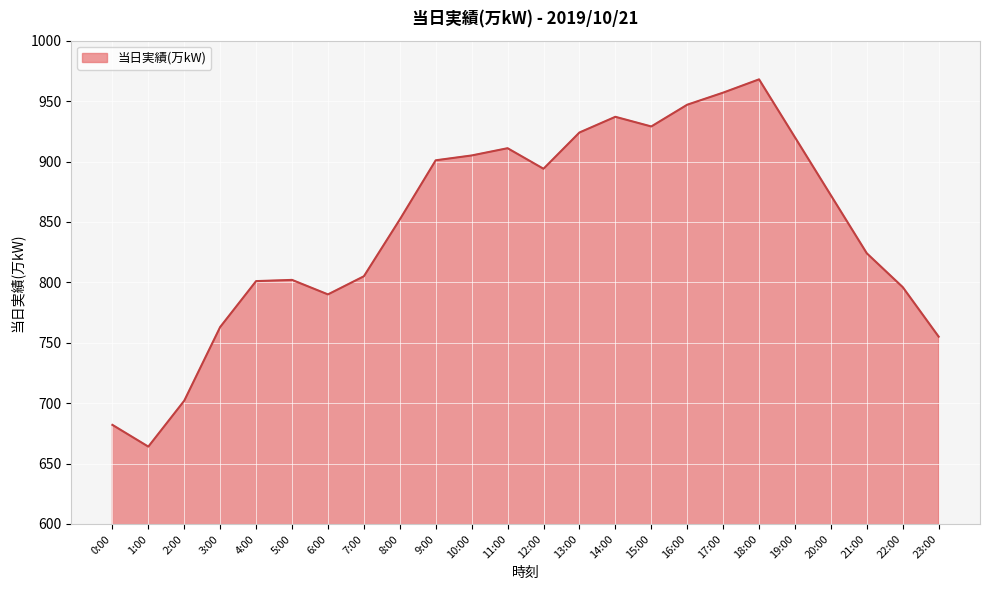

What is the ratio of the value at 2:00 to the value at 7:00?

0.9